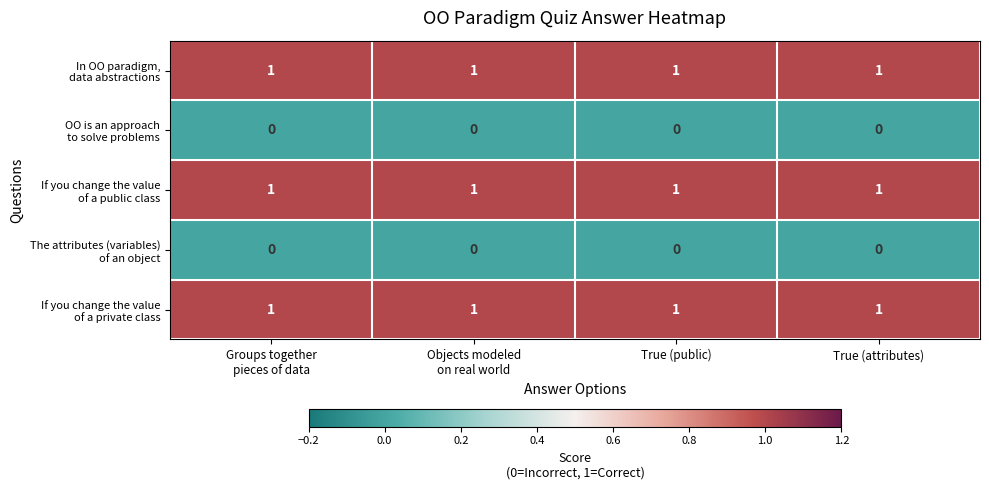

How many distinct data groups are displayed?

5